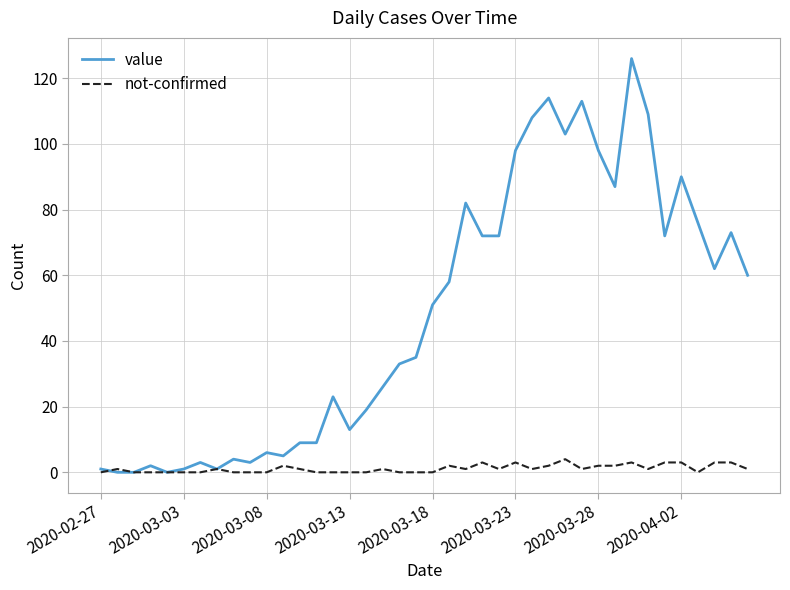

Which series has the widest spread of values?

value